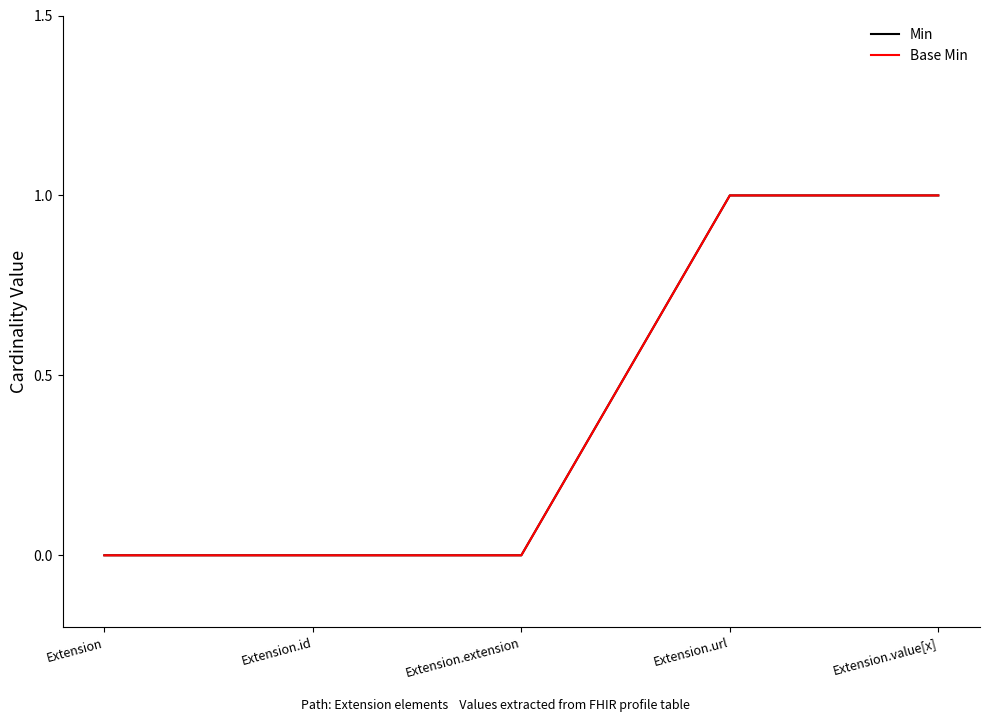

Rank the categories by Min value from highest to lowest.

Extension.url, Extension.value[x], Extension, Extension.id, Extension.extension